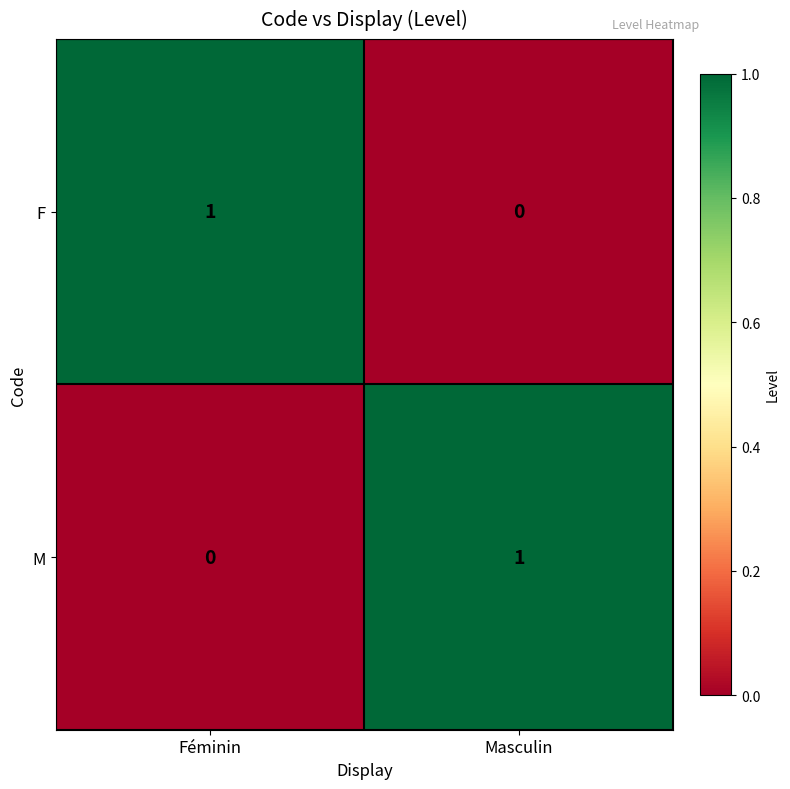

Is the value of M at Féminin greater than the value of F at Féminin?

No